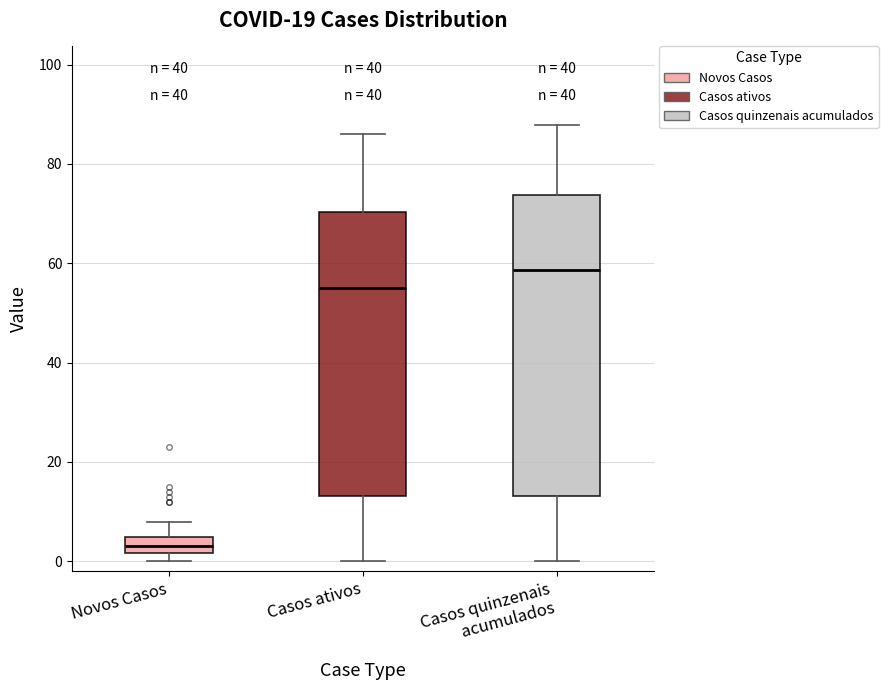

Where is the upper edge of the box for Novos Casos on the y-axis? The values are not printed on the chart, so give them approximately, as read against the axis.

4